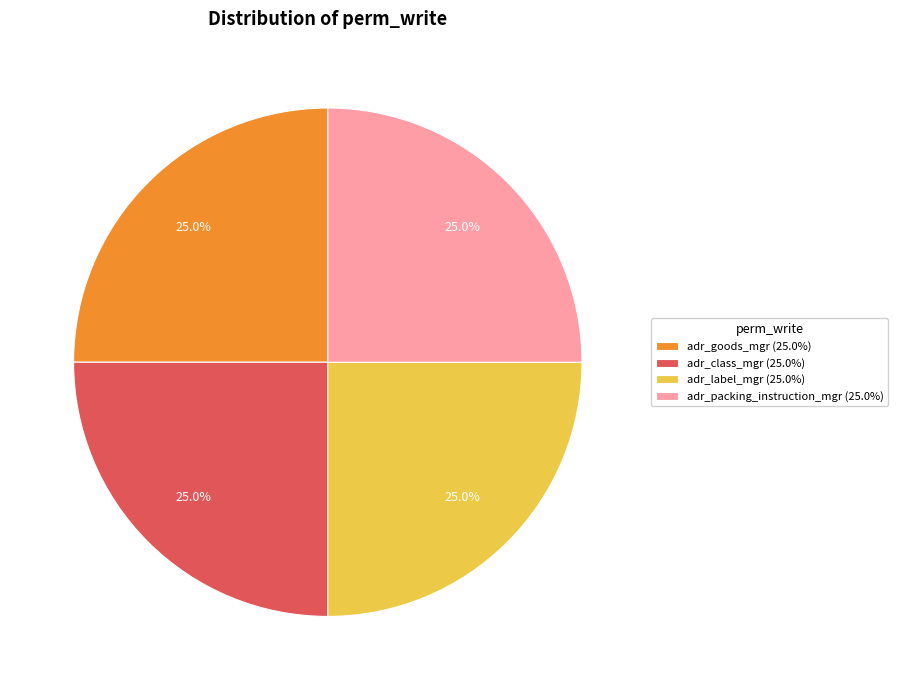

Is there any slice that represents more than half of the pie?

No